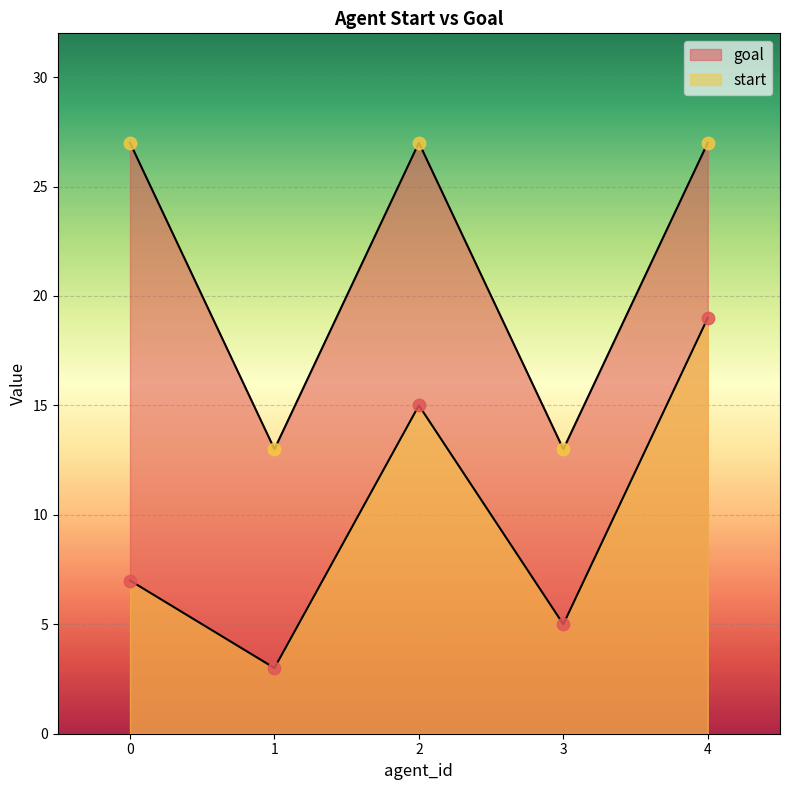

Which series reaches the minimum Y coordinate?

start